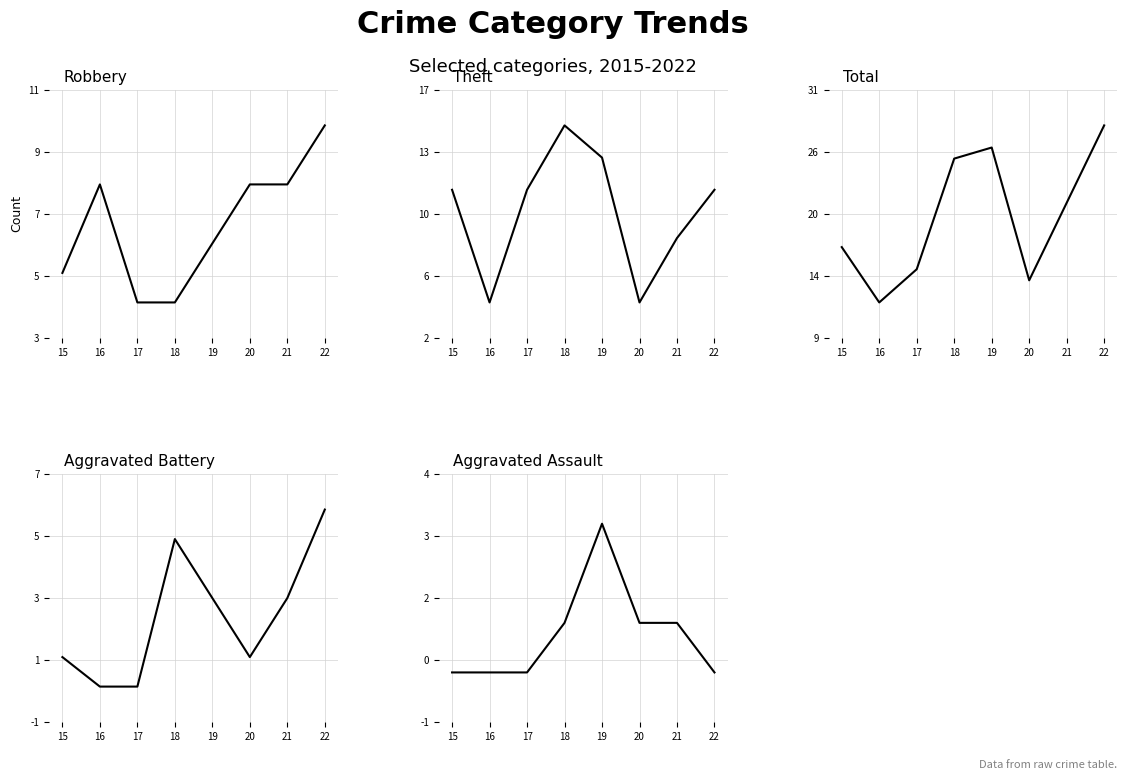

Count the number of data series in this chart.

5